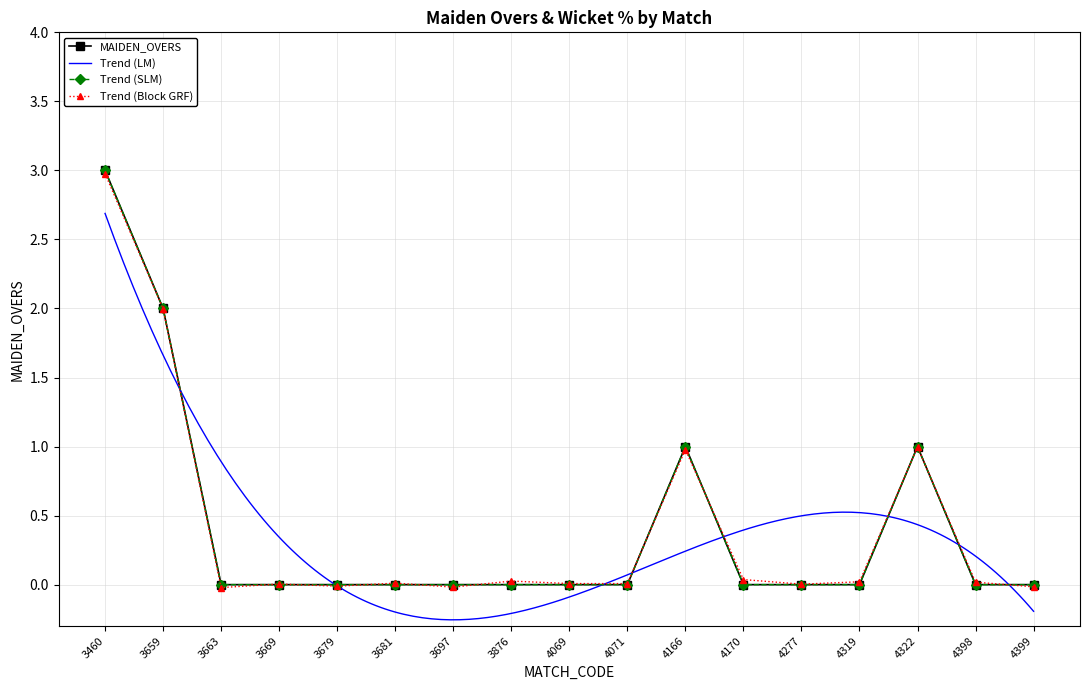

How many values exceed 0?

4